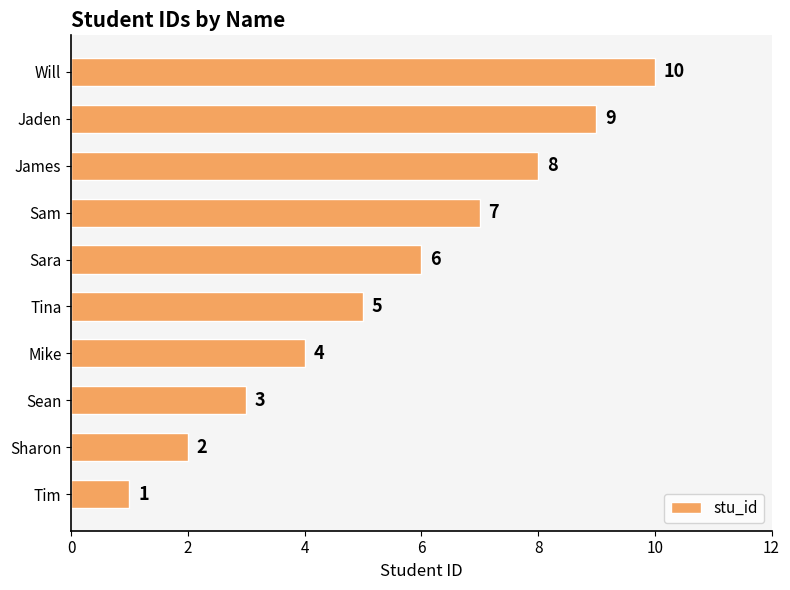

Is it true that the value at Mike is 2?

False